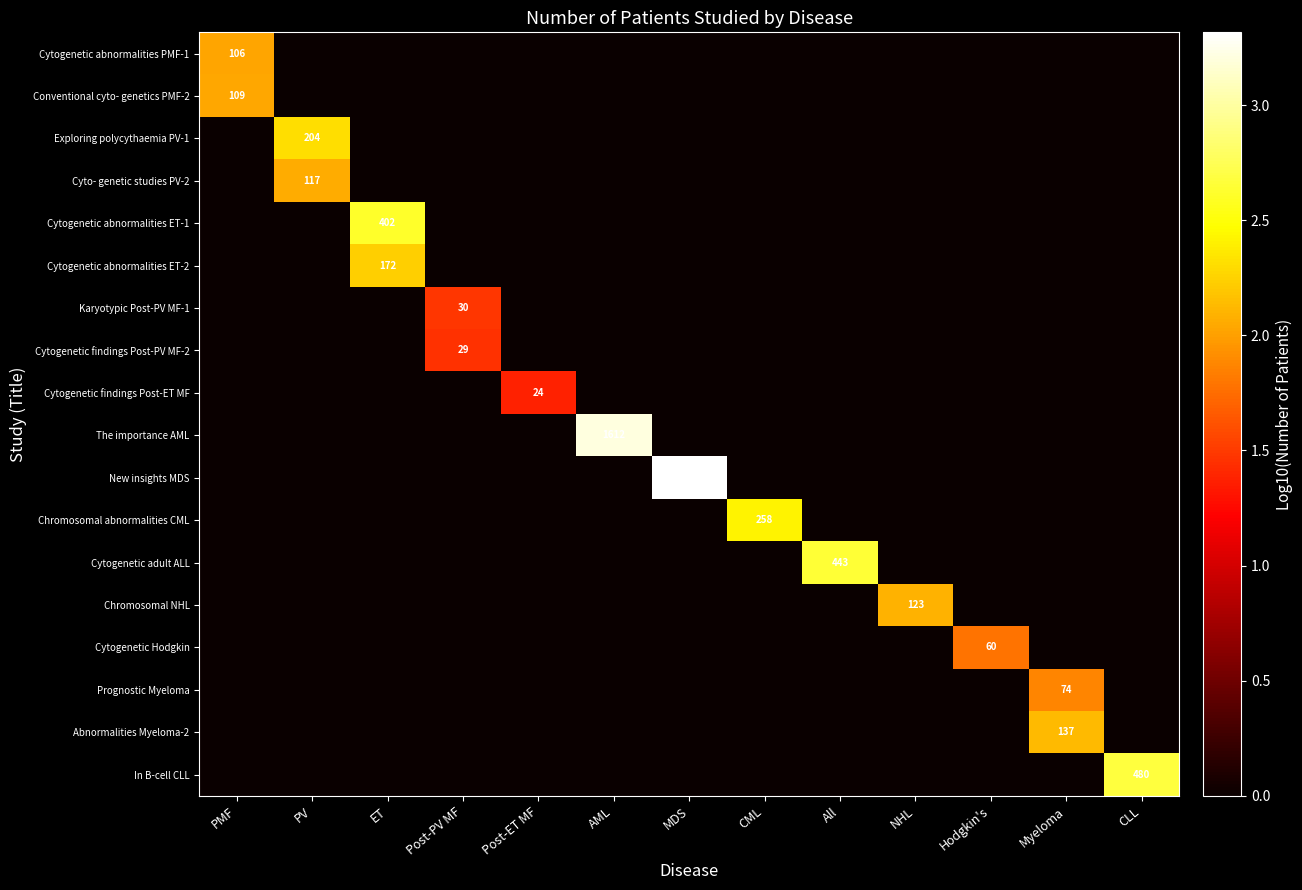

Is it true that Cytogenetic Hodgkin equals 32 at Hodgkin's?

False